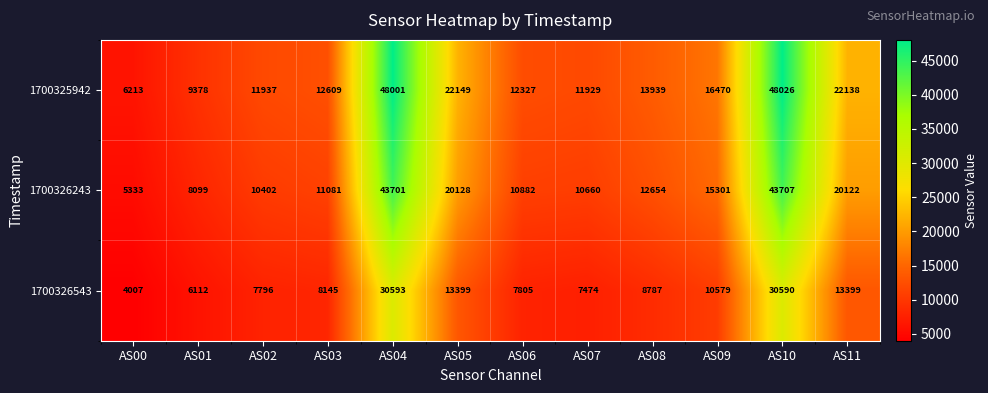

At how many categories does at least one series exceed 11143?

10